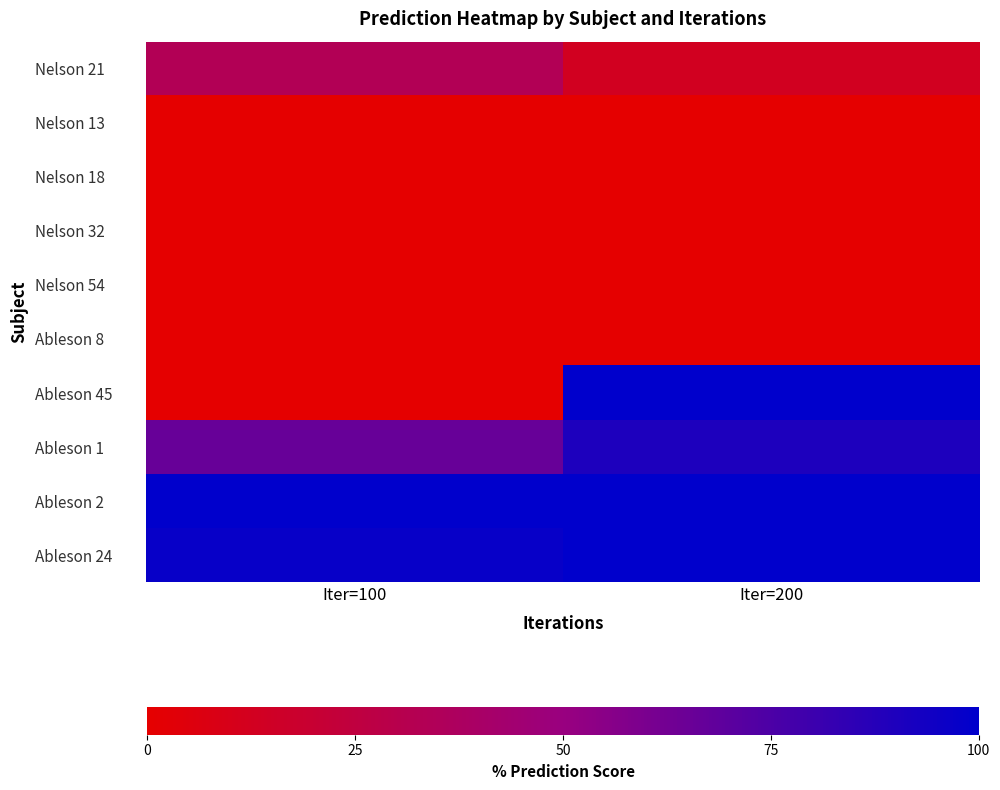

Reading right to left, extract all data points from this chart.

Nelson 21: Iter=200=13.0	Iter=100=33.2
Nelson 13: Iter=200=0.0	Iter=100=0.0
Nelson 18: Iter=200=0.0	Iter=100=0.1
Nelson 32: Iter=200=0.0	Iter=100=0.0
Nelson 54: Iter=200=0.0	Iter=100=0.0
Ableson 8: Iter=200=0.0	Iter=100=0.0
Ableson 45: Iter=200=100.0	Iter=100=0.0
Ableson 1: Iter=200=89.9	Iter=100=66.3
Ableson 2: Iter=200=100.0	Iter=100=100.0
Ableson 24: Iter=200=100.0	Iter=100=97.4